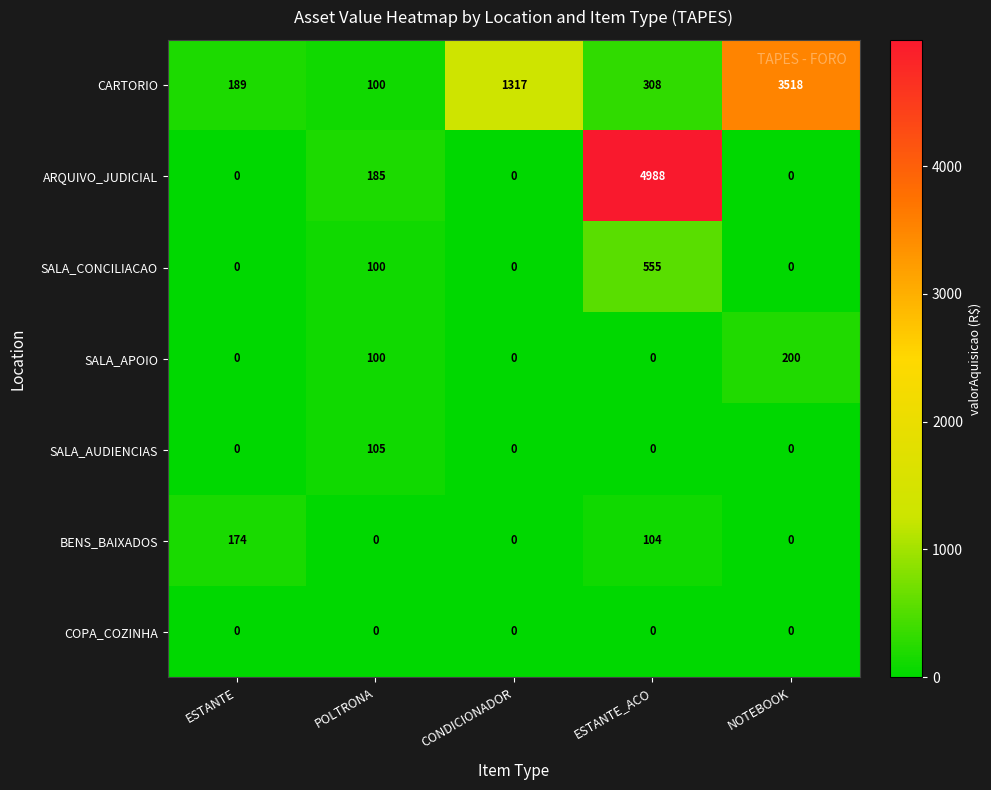

Which series has the widest spread of values?

ARQUIVO_JUDICIAL